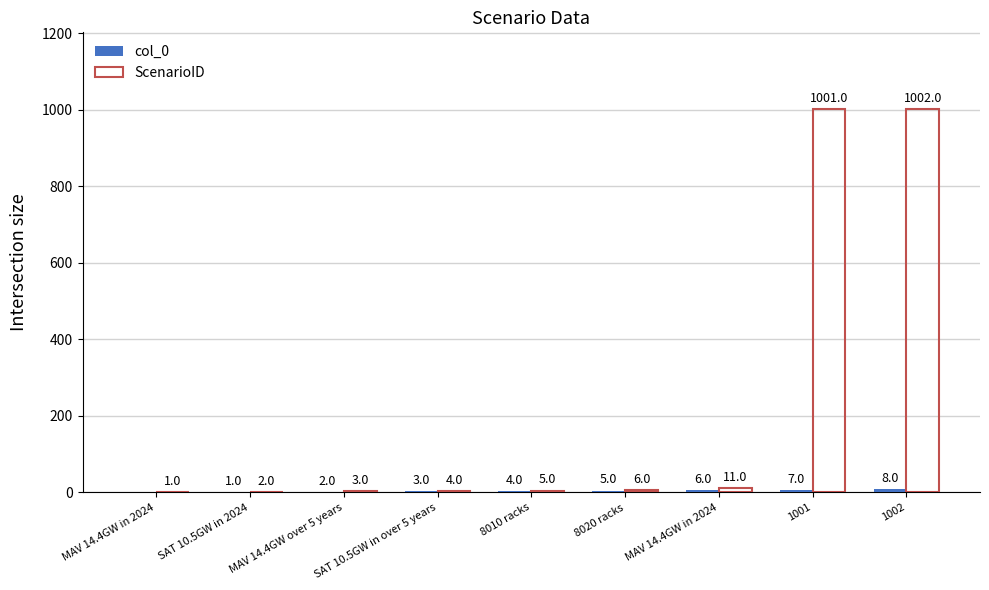

What is the difference between the maximum and second lowest values in the ScenarioID series?

1000